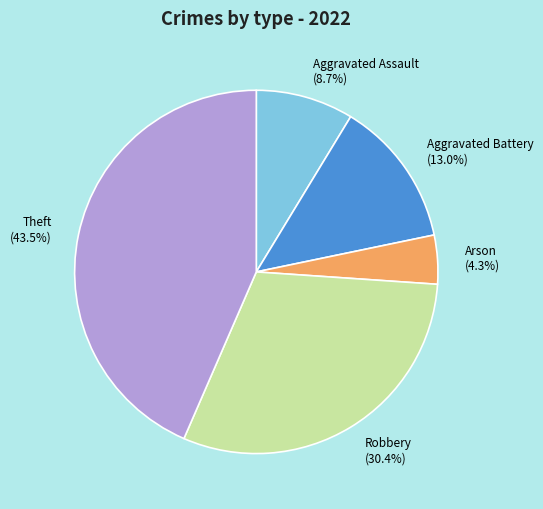

Combined, what portion of the pie is Theft (43.5%) and Arson (4.3%)?

47.8%